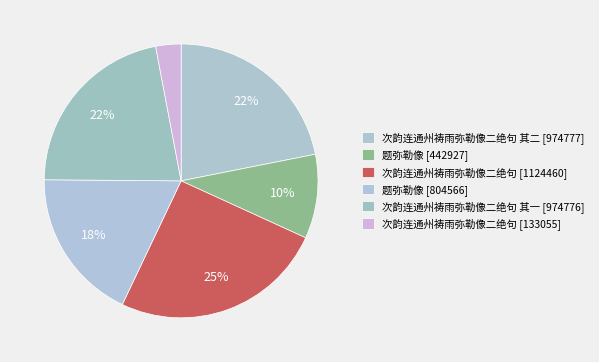

How many slices are in this pie chart?

6